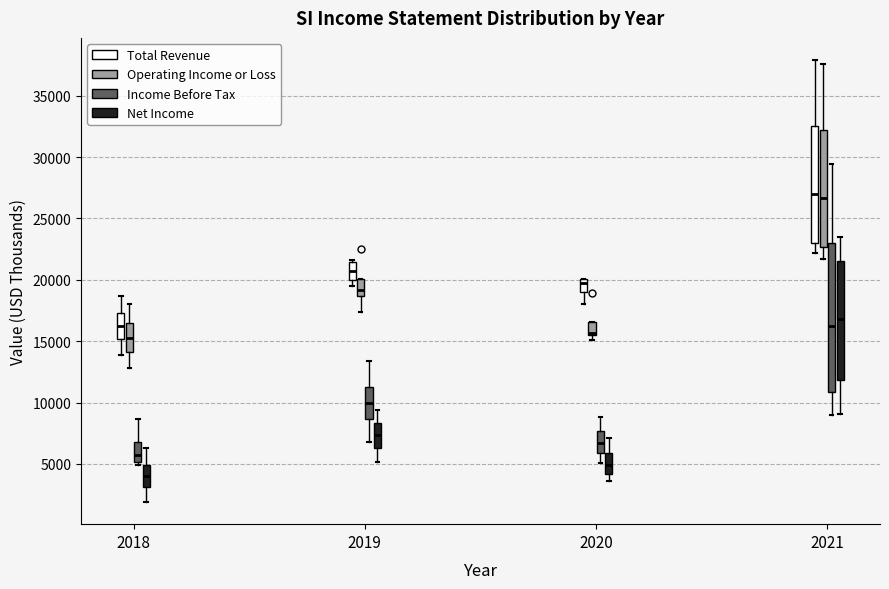

Where does the lower whisker of the box for 2018 (Operating Income or Loss) end on the y-axis? The values are not printed on the chart, so give them approximately, as read against the axis.

13000